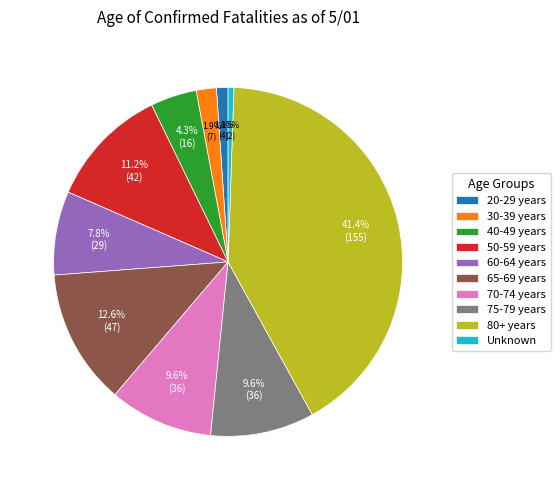

Count the number of slices in the pie.

10